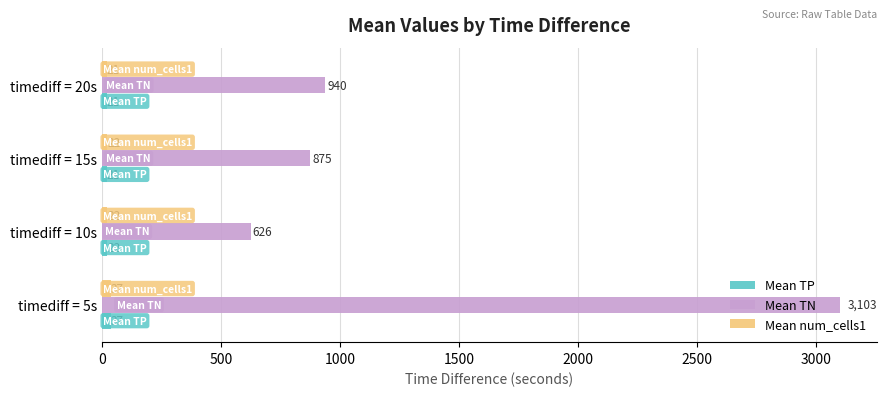

What are all the series names shown in the legend?

Mean TP, Mean TN, Mean num_cells1